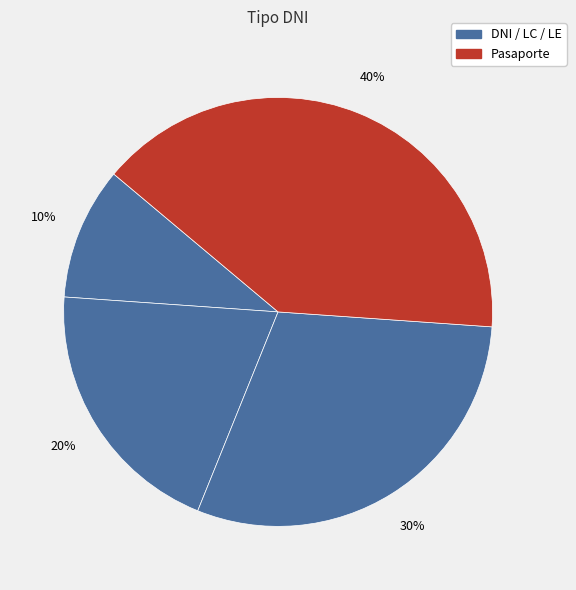

Which category has the smallest portion of the pie?

DNI